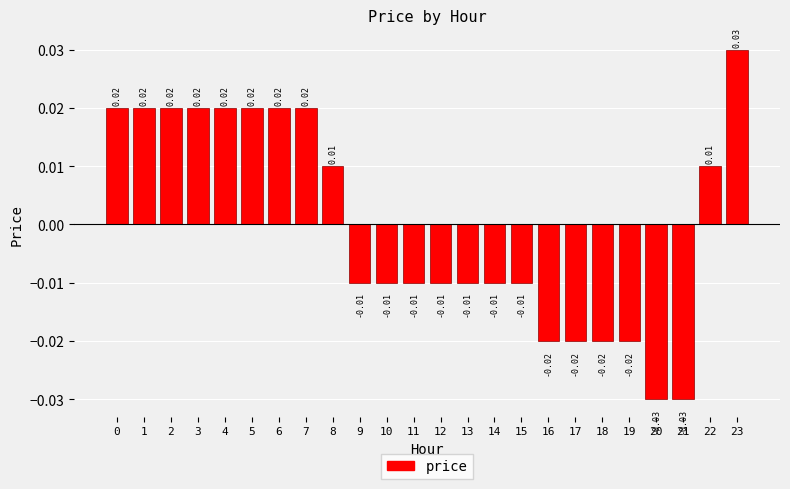

Count the values in the range 0 to 1.

11